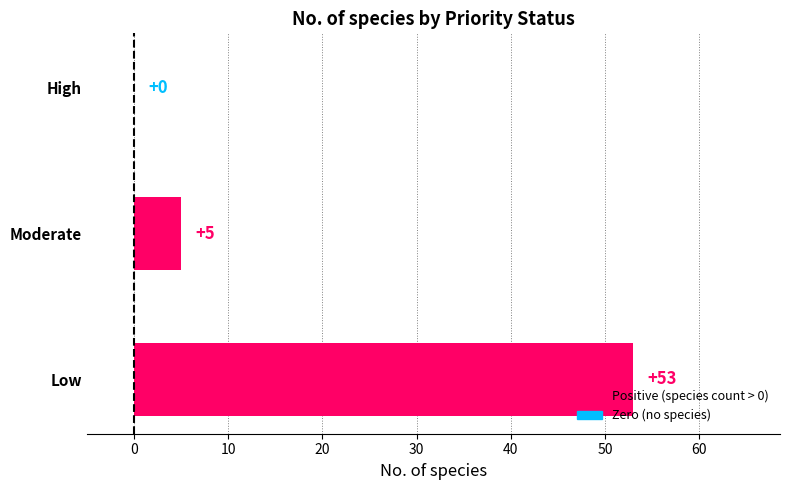

Is it true that the value at Moderate is 5?

True